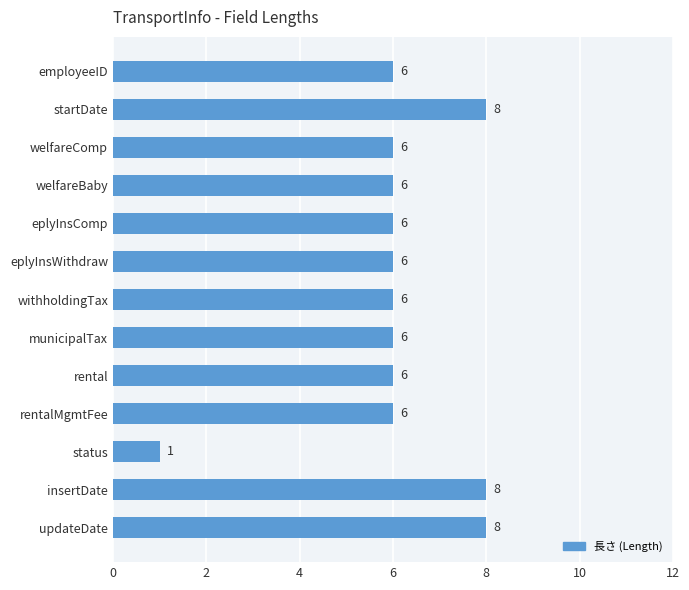

Does the chart contain any negative values?

No